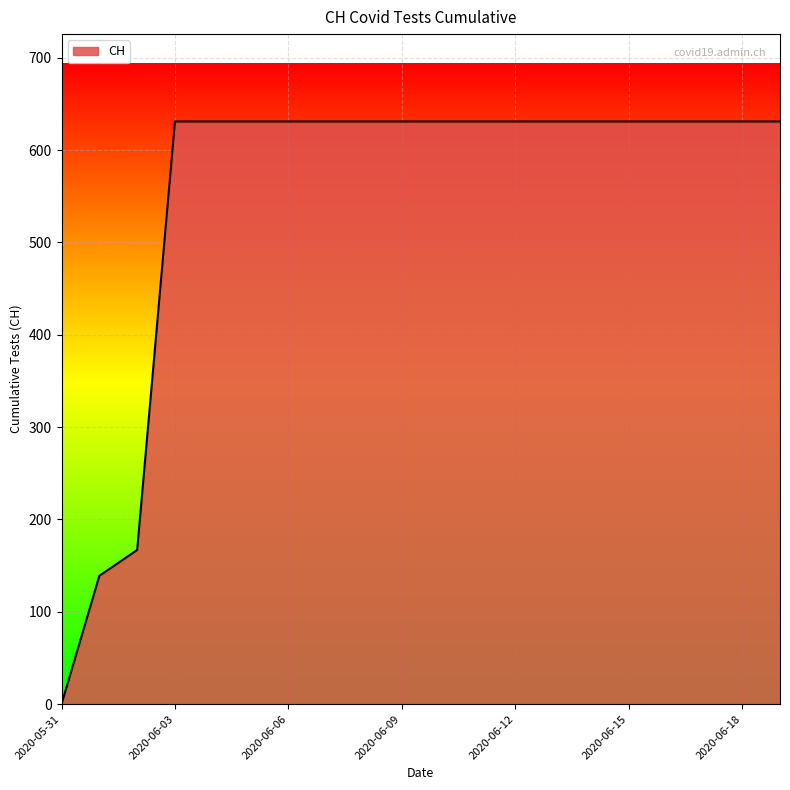

How many positive values are there?

19